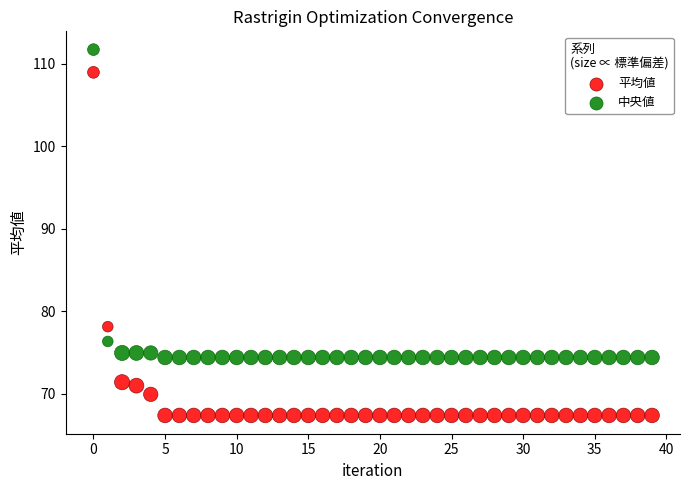

In the 中央値 series, what Y value is closest to 93?

76.3